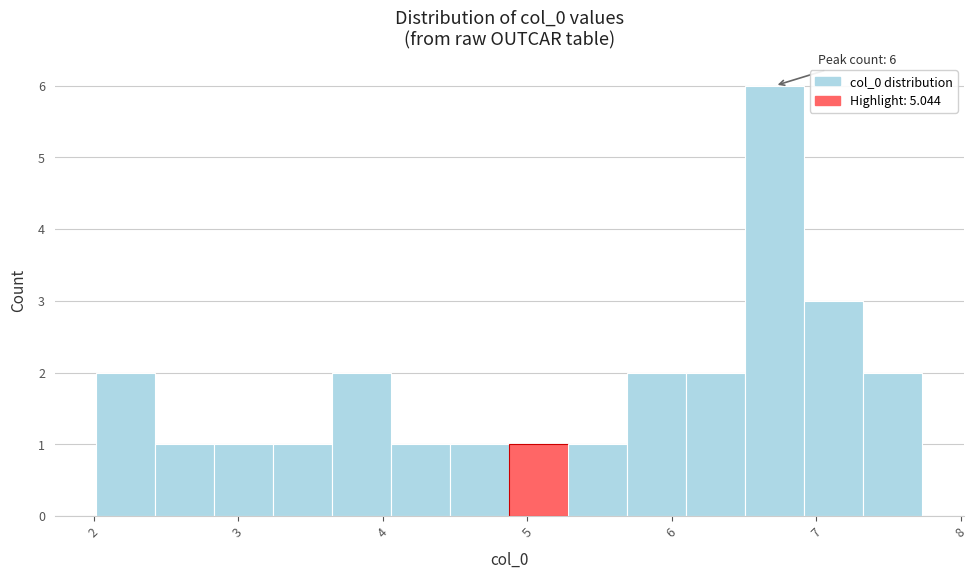

Over which range of the x-axis is the bar tallest?

6.5 to 6.9